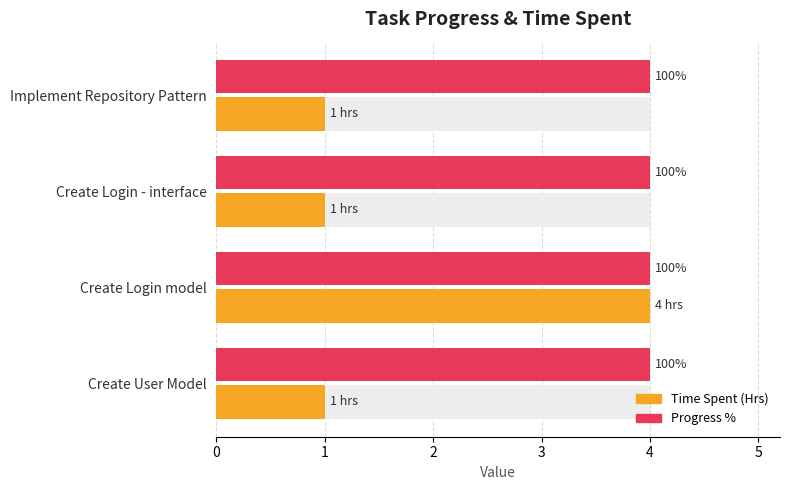

Which series has the widest spread of values?

Time Spent (Hrs)